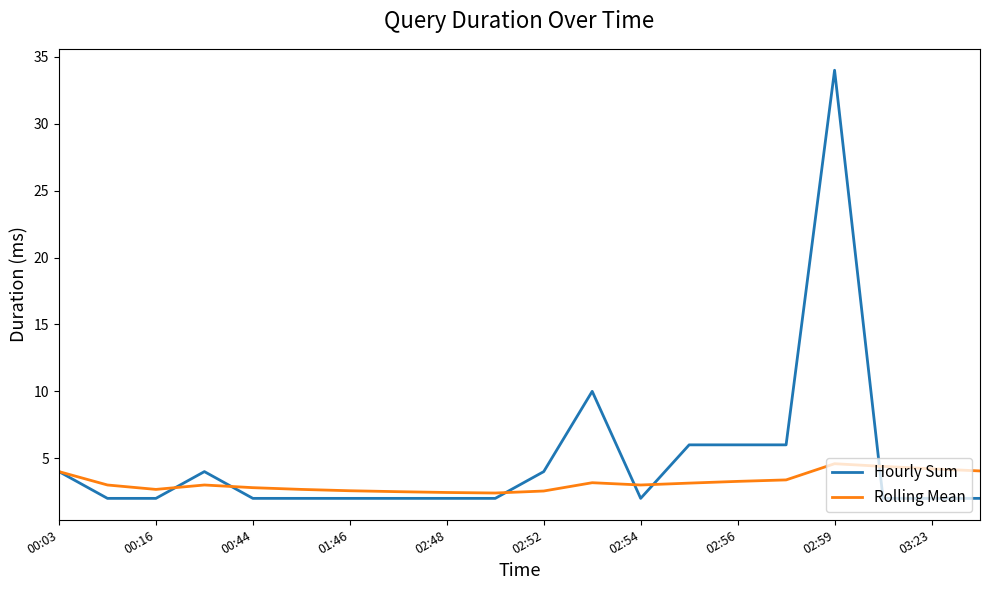

List the series in order of their overall mean, lowest first.

Rolling Mean, Hourly Sum